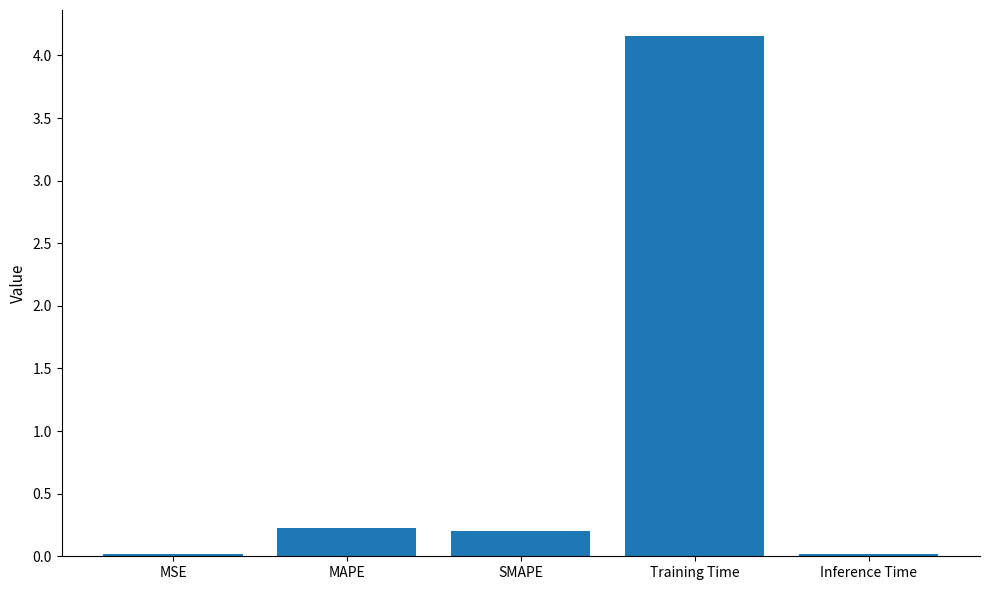

What is the label of the 4th bar from the left?

Training Time